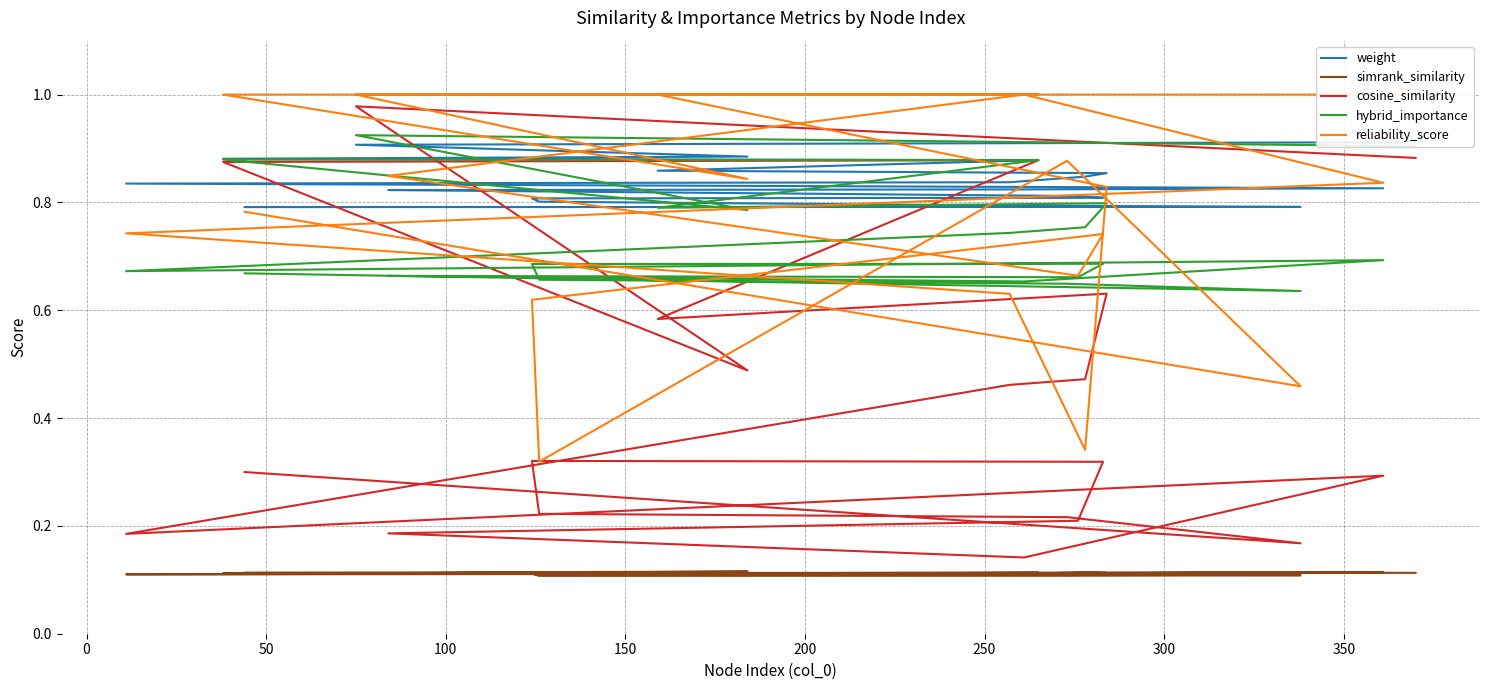

Between 14 and −50, which is larger?

−50